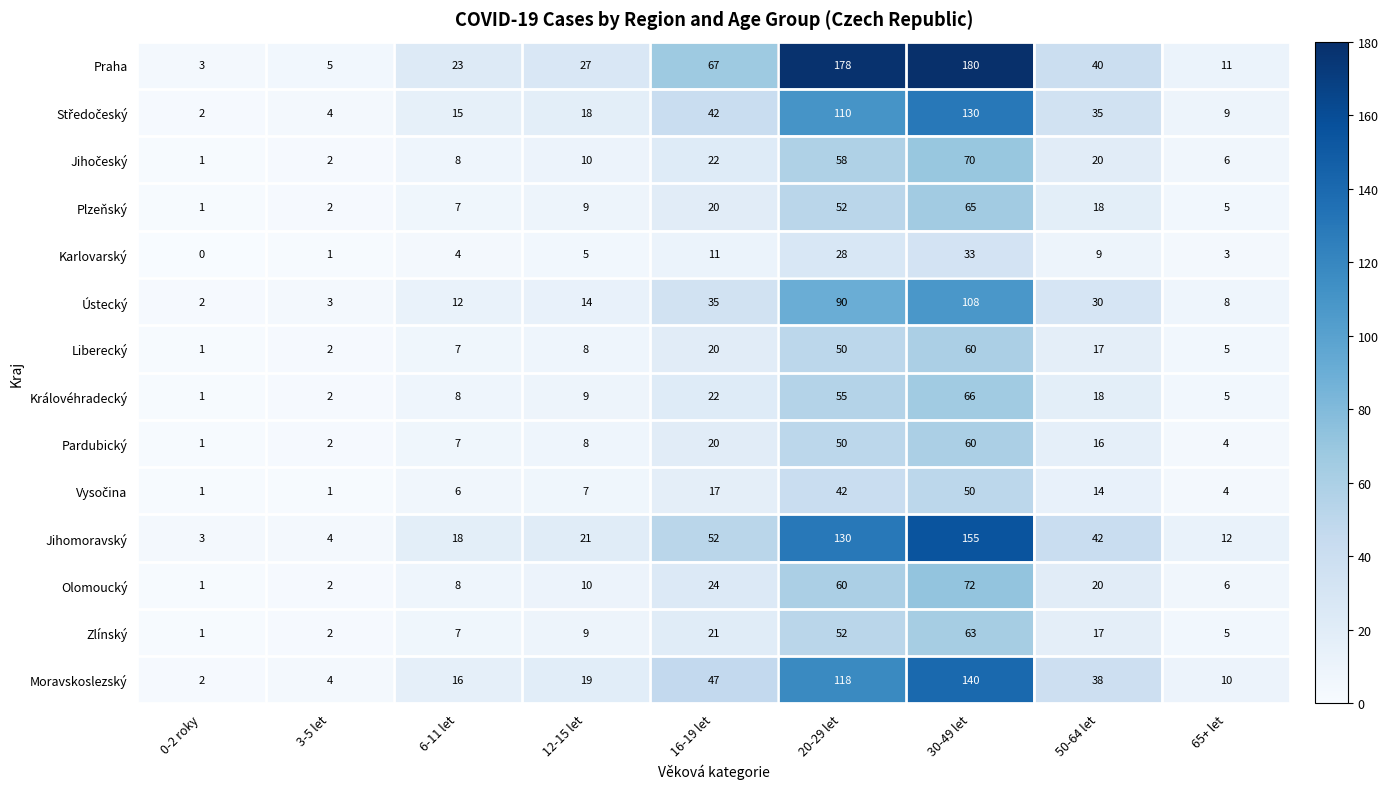

Between 12-15 let and 30-49 let, which series saw the biggest shift?

Praha